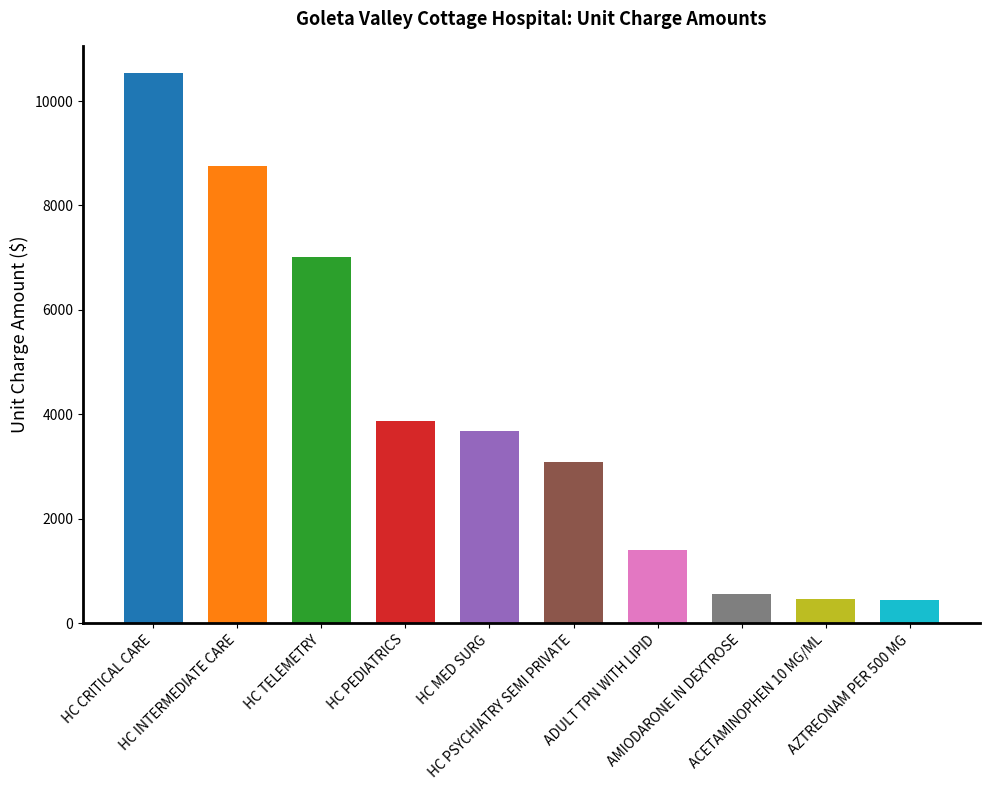

What is the change in value from HC CRITICAL CARE to HC PEDIATRICS?

-6669